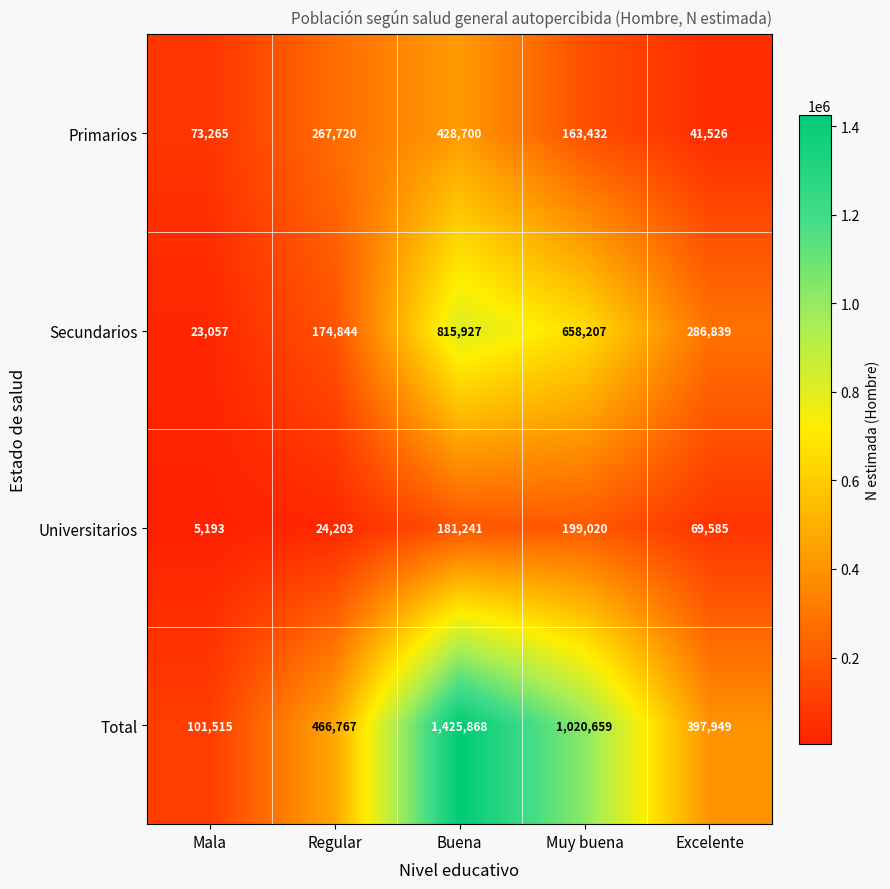

Rank the series by their average value, from lowest to highest.

Universitarios, Primarios, Secundarios, Total